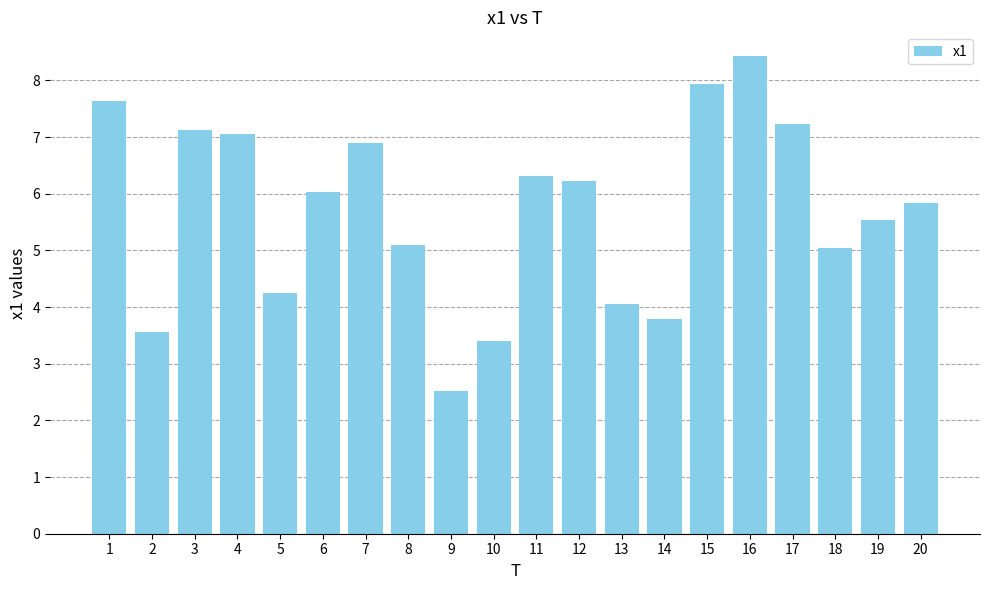

Which category has the highest value across all series?

16